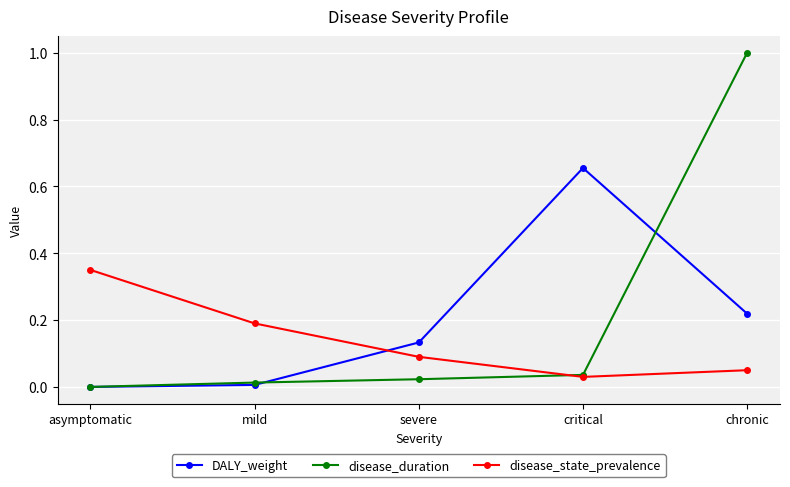

What is the label of the 1st point from the right?

chronic